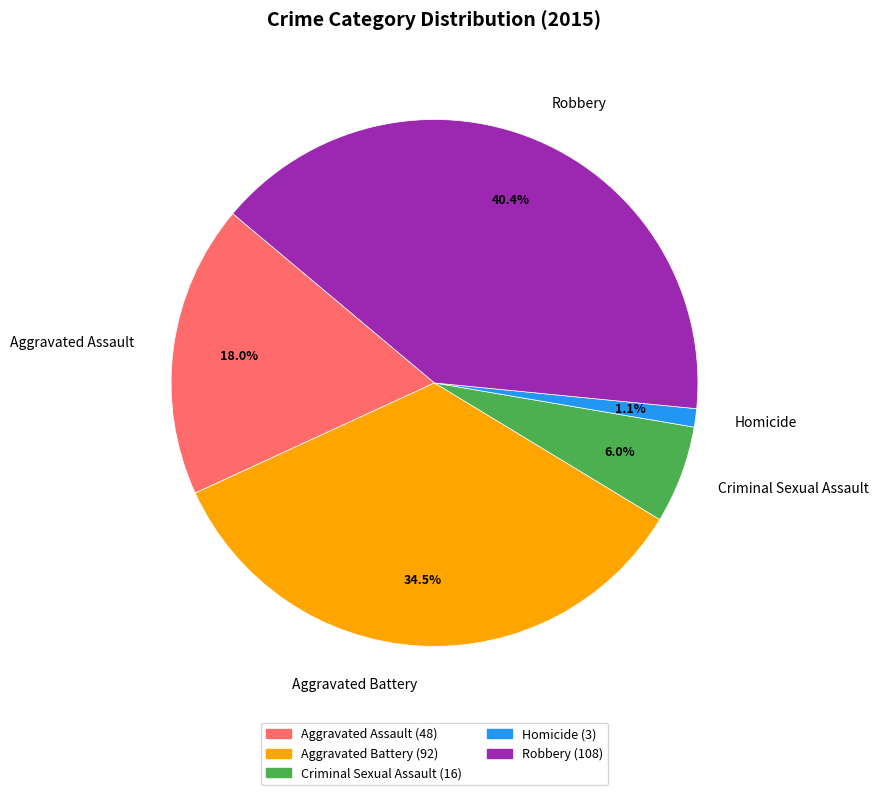

How many segments does this pie chart have?

5